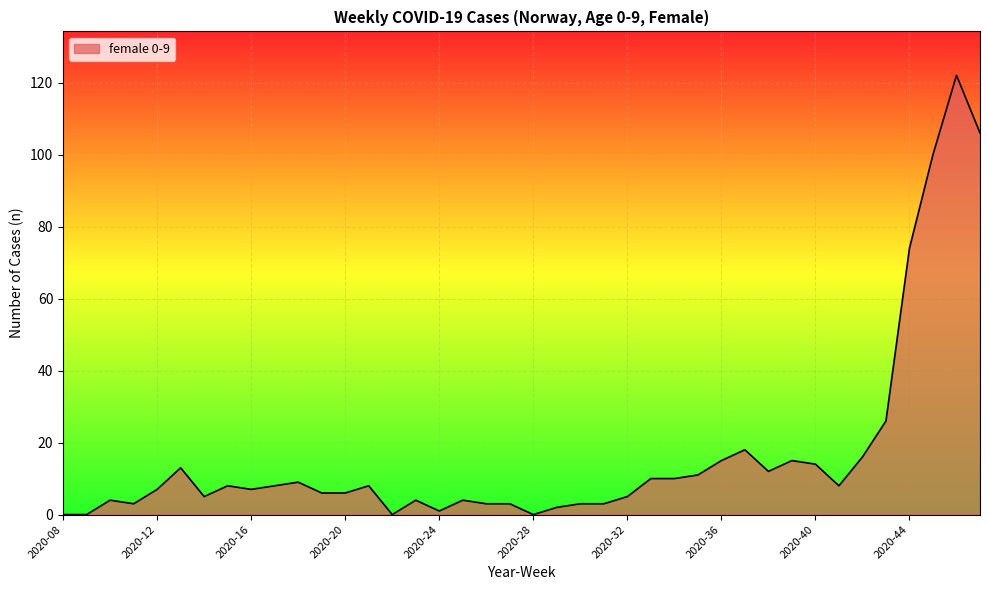

True or false: the data has more than 0 interior local peaks.

True